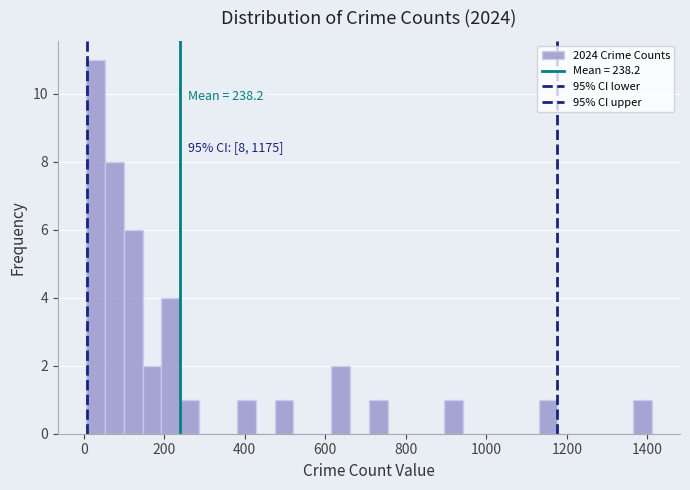

Read against the x-axis, roughly where is the centre of the tallest bar?

20